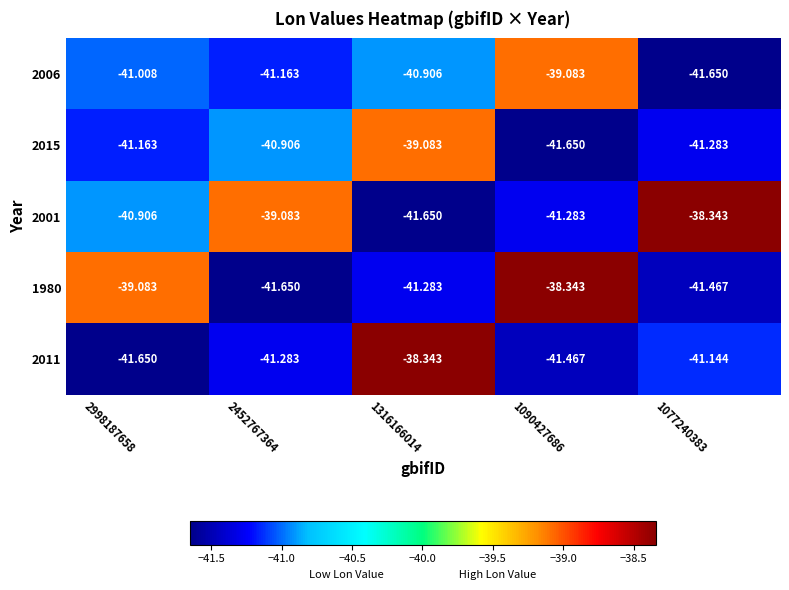

Is the value of 1980 at 2452767364 greater than the value of 2001 at 2998187658?

No